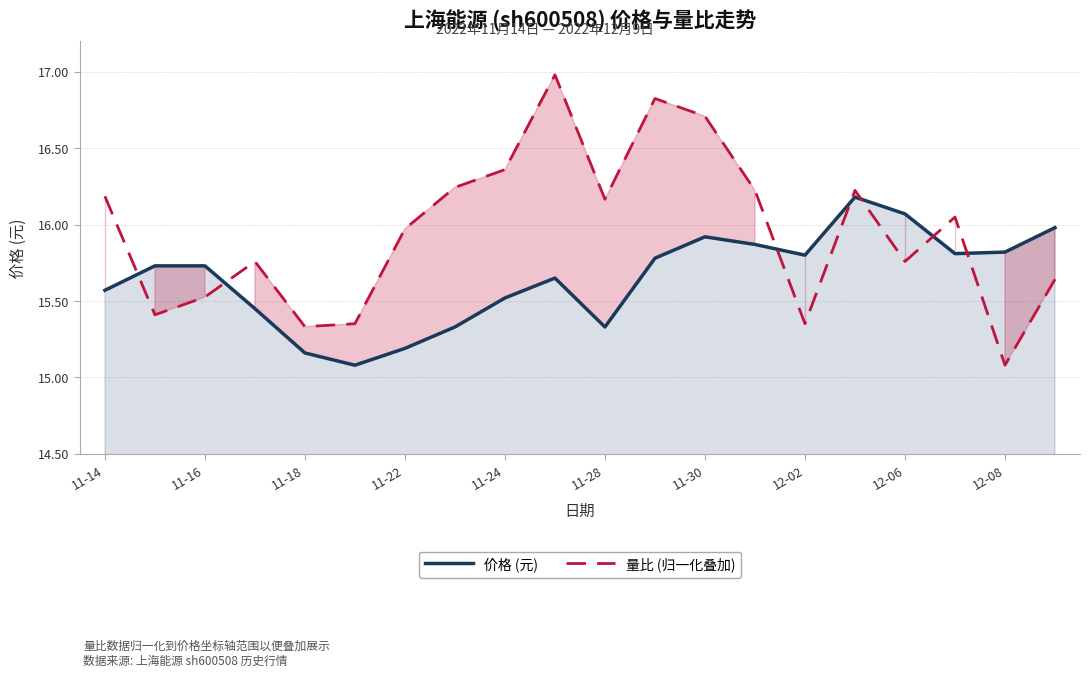

True or false: 量比 (归一化叠加) has a value of 15.1 at 12-08.

True